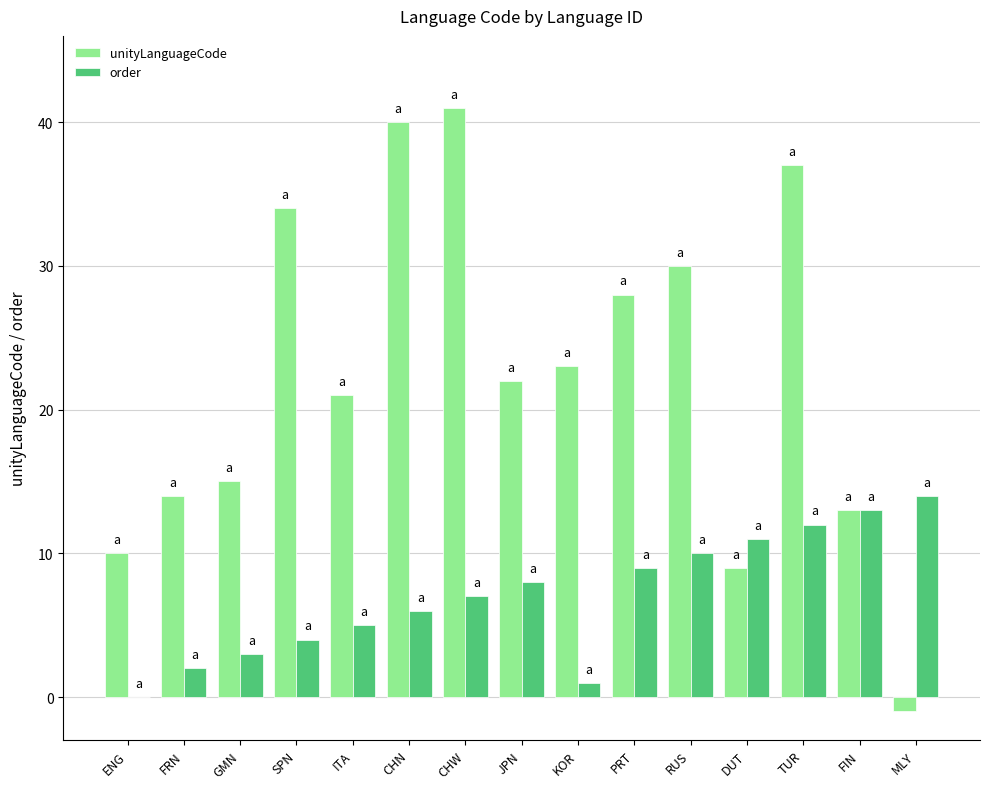

Read the unityLanguageCode value at CHW.

41